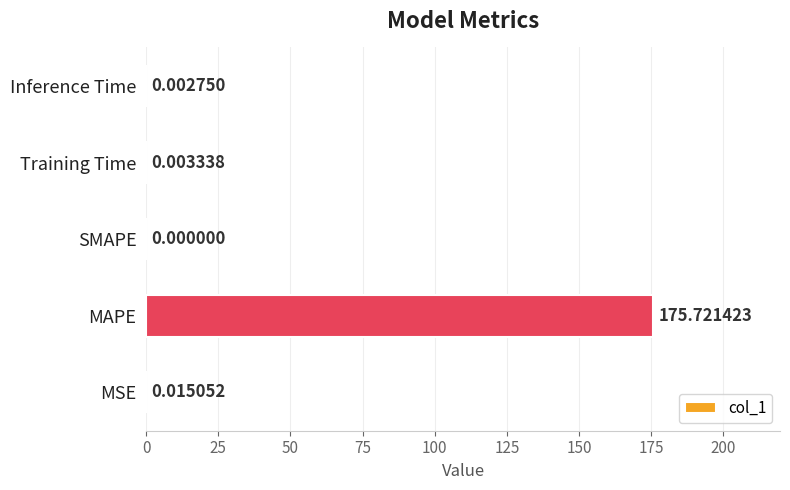

At which label is the value closest to 87?

MSE